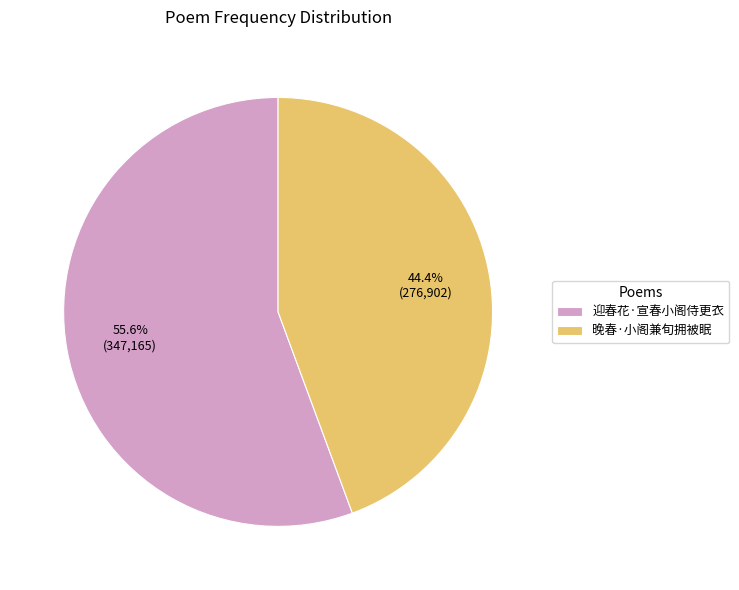

Which has a higher value, 晚春·小阁兼旬拥被眠 or 迎春花·宣春小阁侍更衣?

迎春花·宣春小阁侍更衣